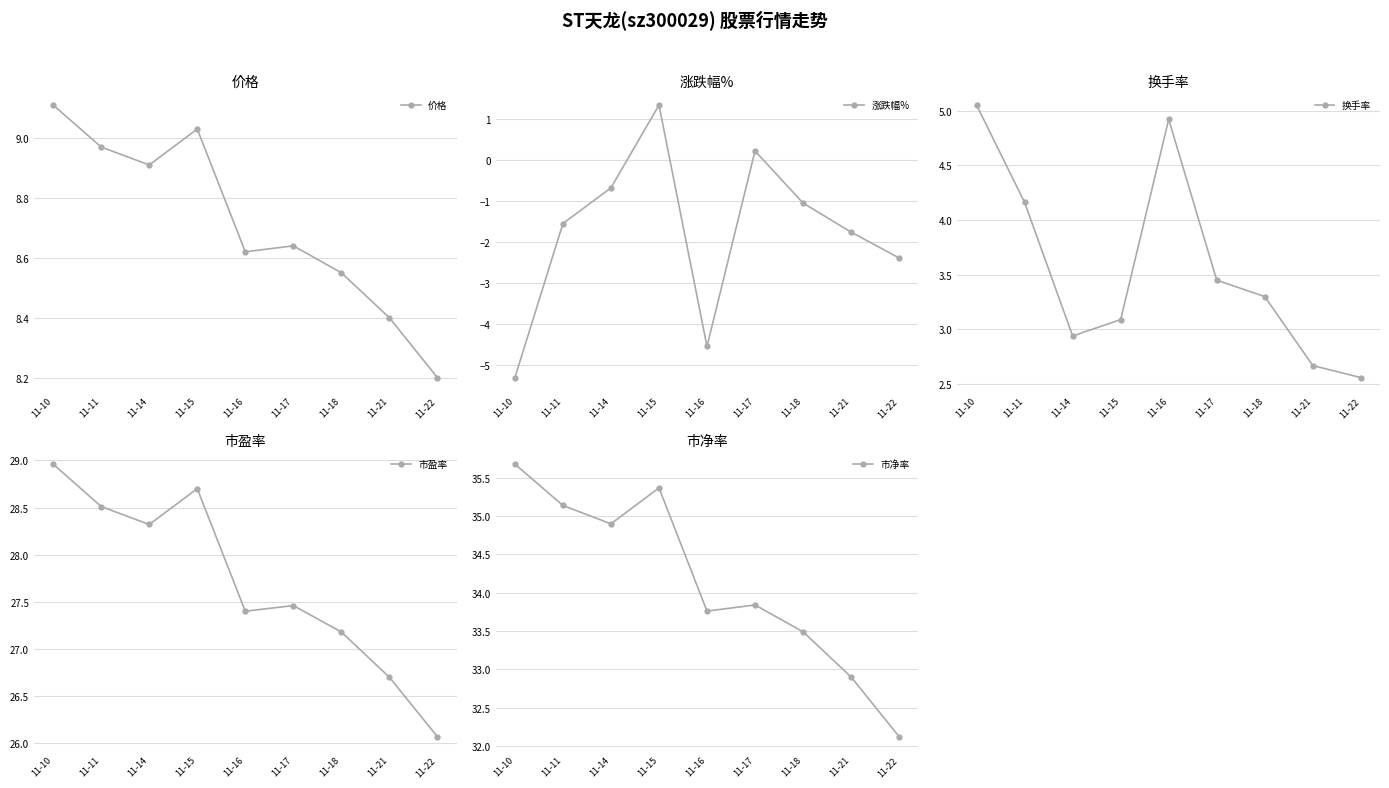

What are all the series names shown in the legend?

价格, 涨跌幅%, 换手率, 市盈率, 市净率